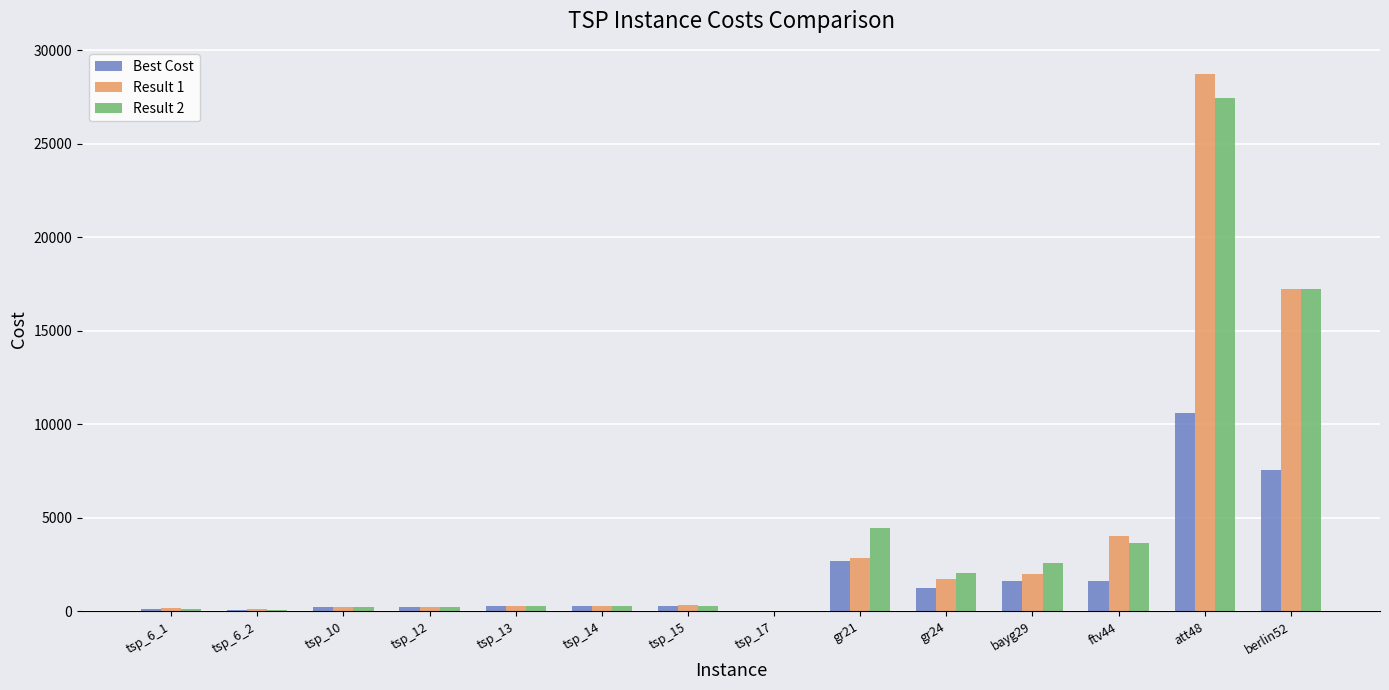

What is the total value across all series at tsp_13?

807